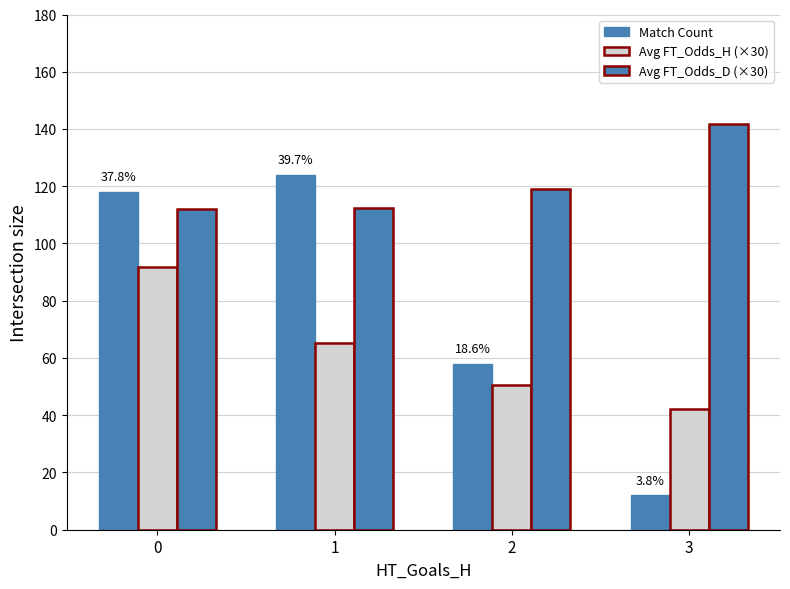

Count the number of categories in the chart.

4